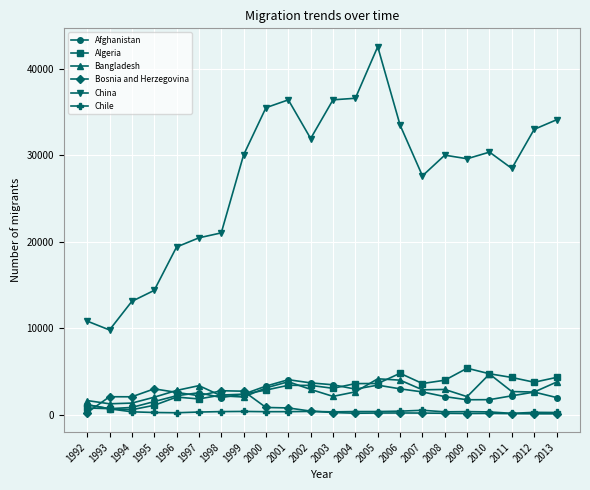

At which label does Chile reach its peak?

1992